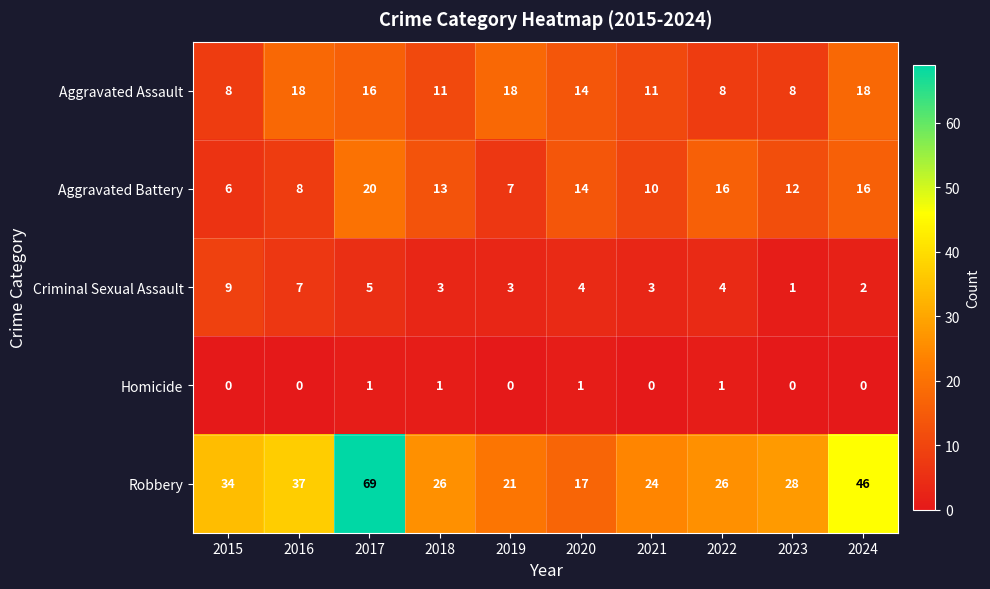

The Aggravated Battery series shows 6 at 2021. True or false?

False